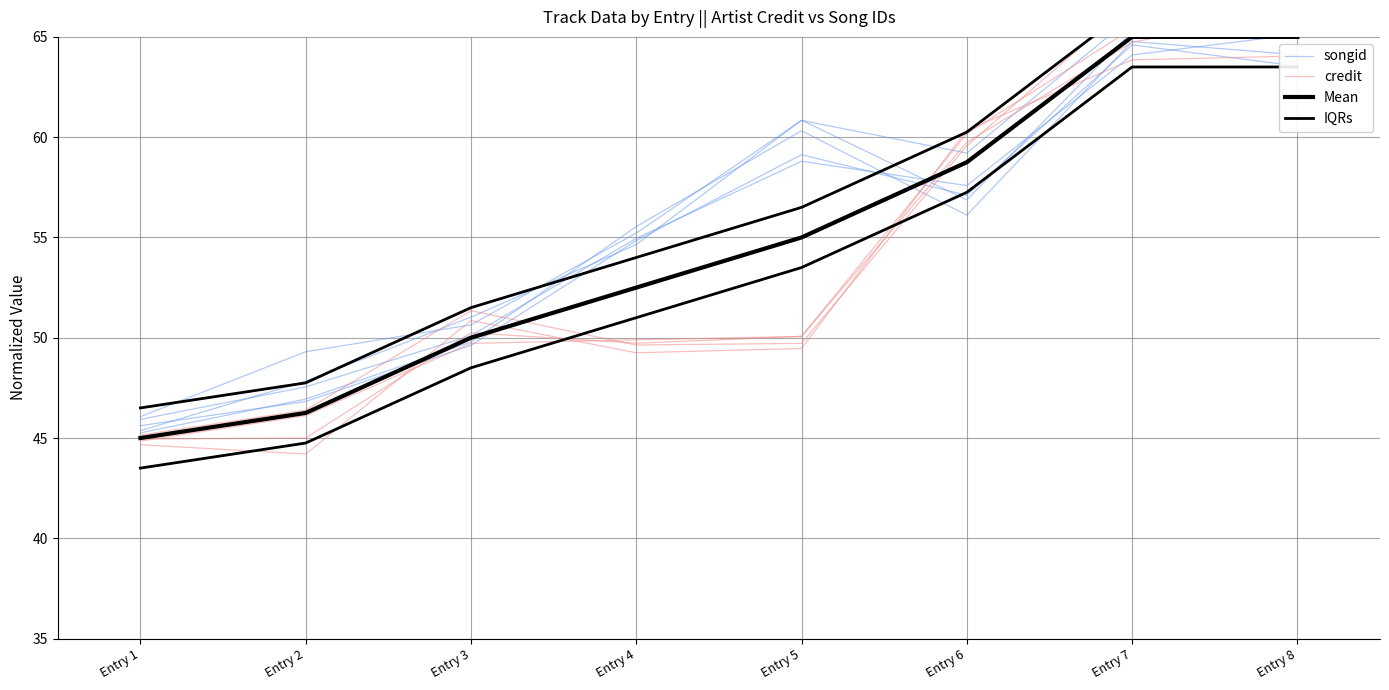

At which label does IQRs reach its peak?

Entry 7